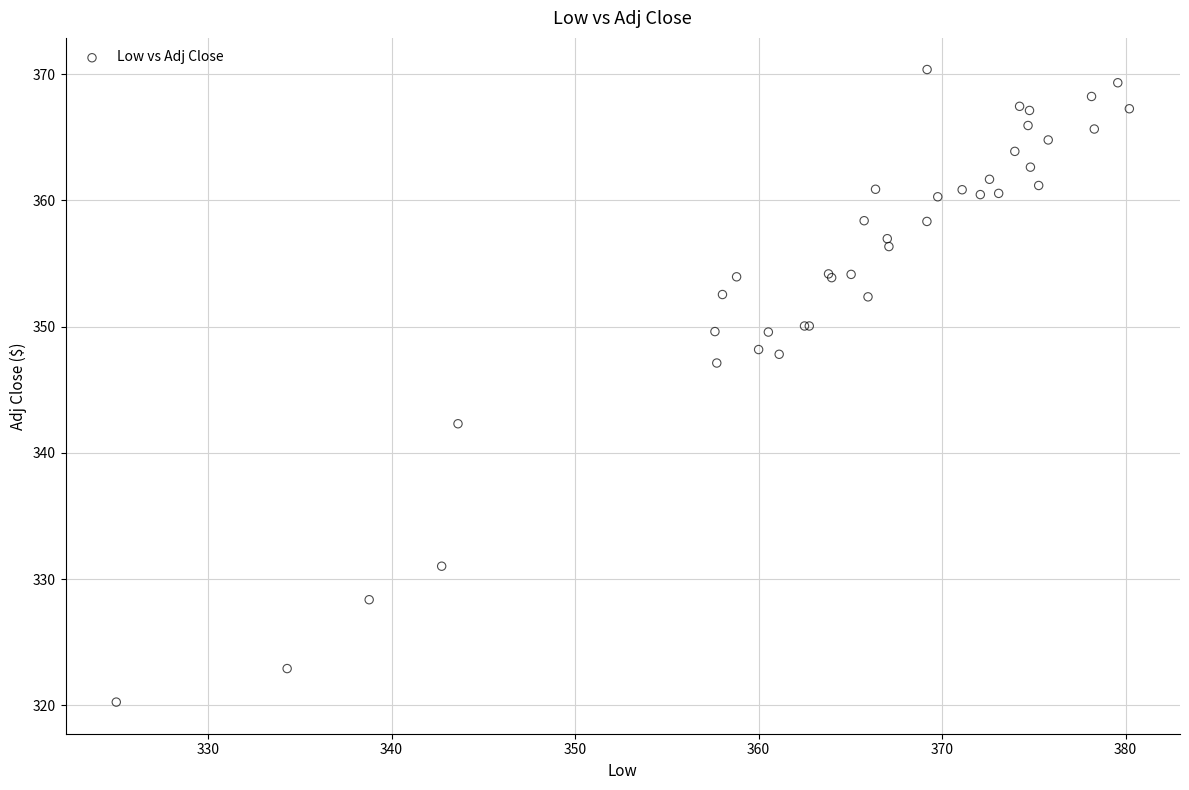

What Y value in the scatter plot is closest to 345?

347.1